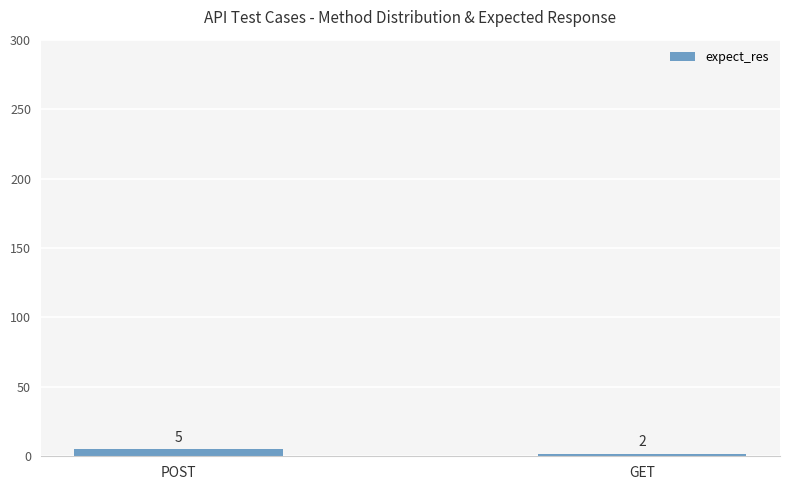

Does the chart contain stacked bars?

No